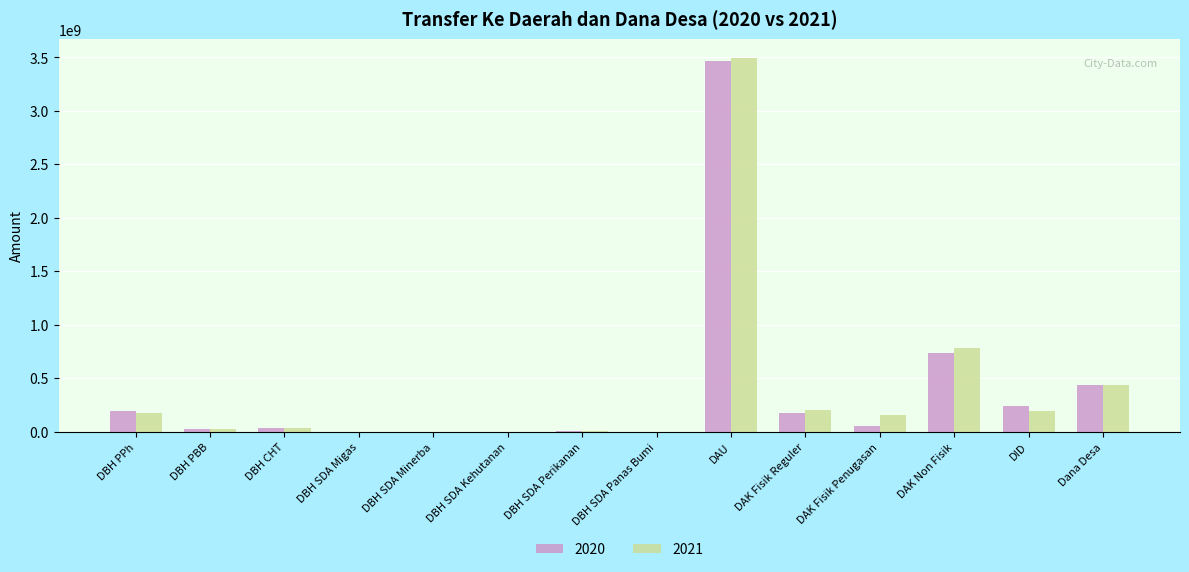

What value does the 2020 series have at DBH SDA Perikanan?

5673444